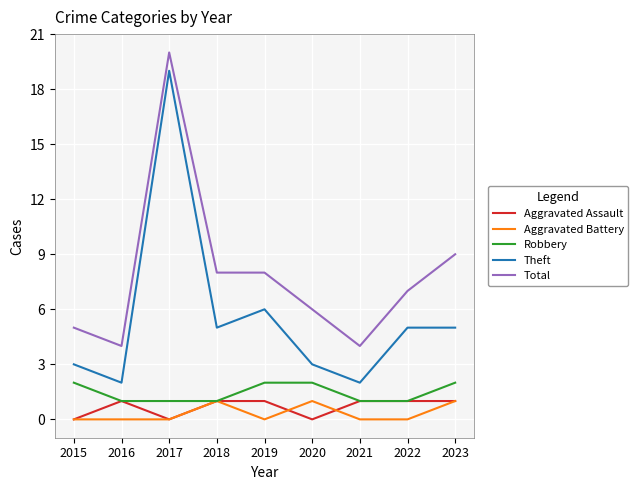

True or false: Aggravated Assault and Total intersect in this chart.

False